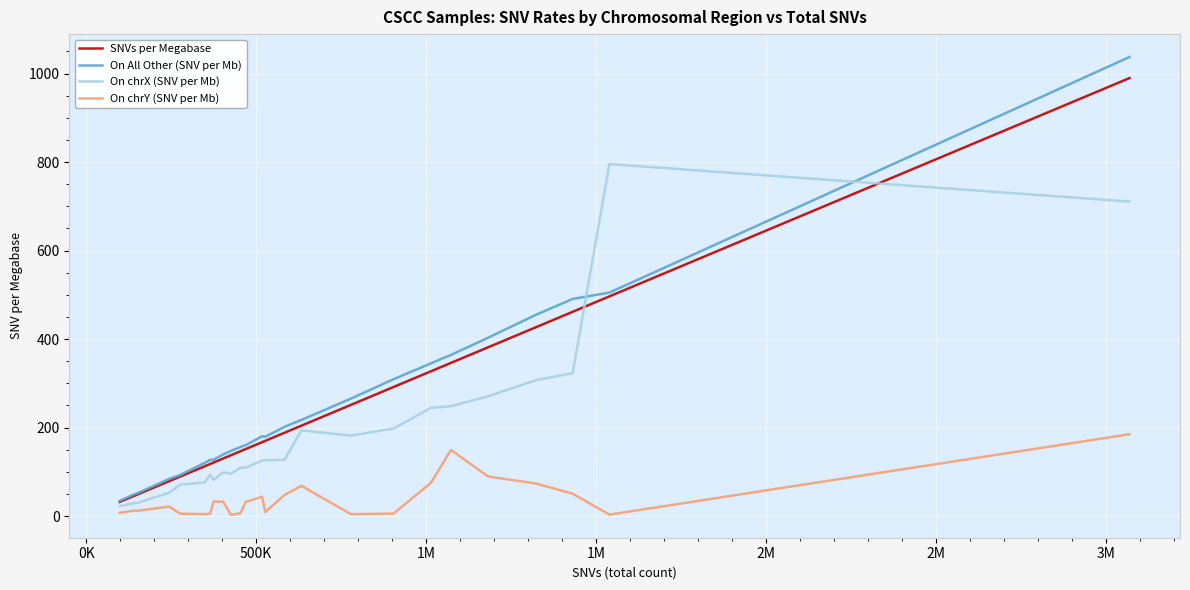

Which series has the largest range (max minus min)?

On All Other (SNV per Mb)